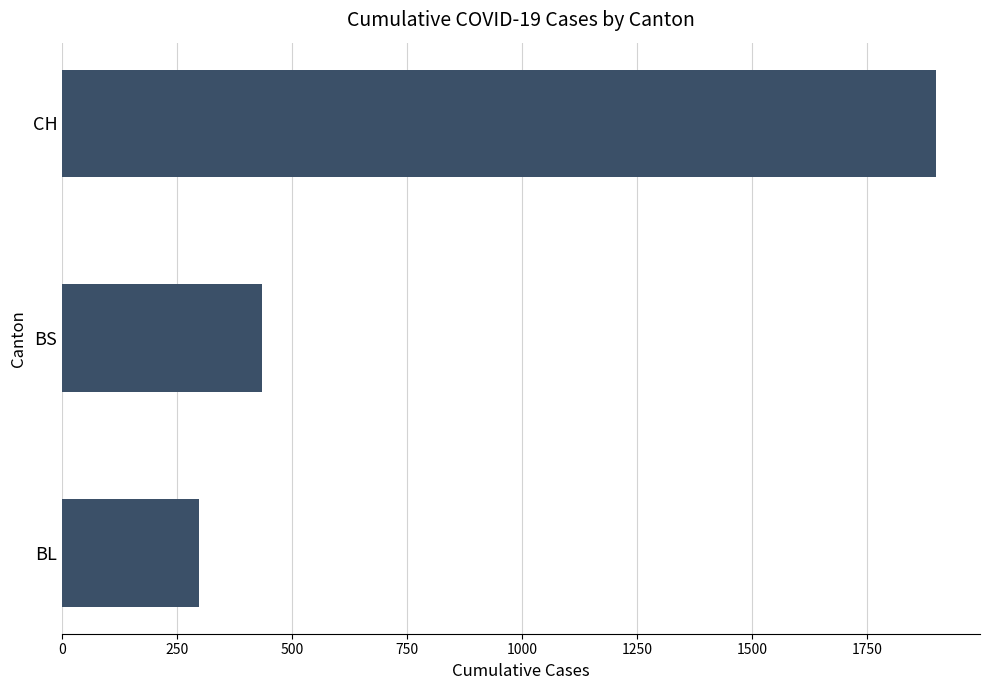

Reading bottom to top, extract all data points from this chart.

298	434	1901